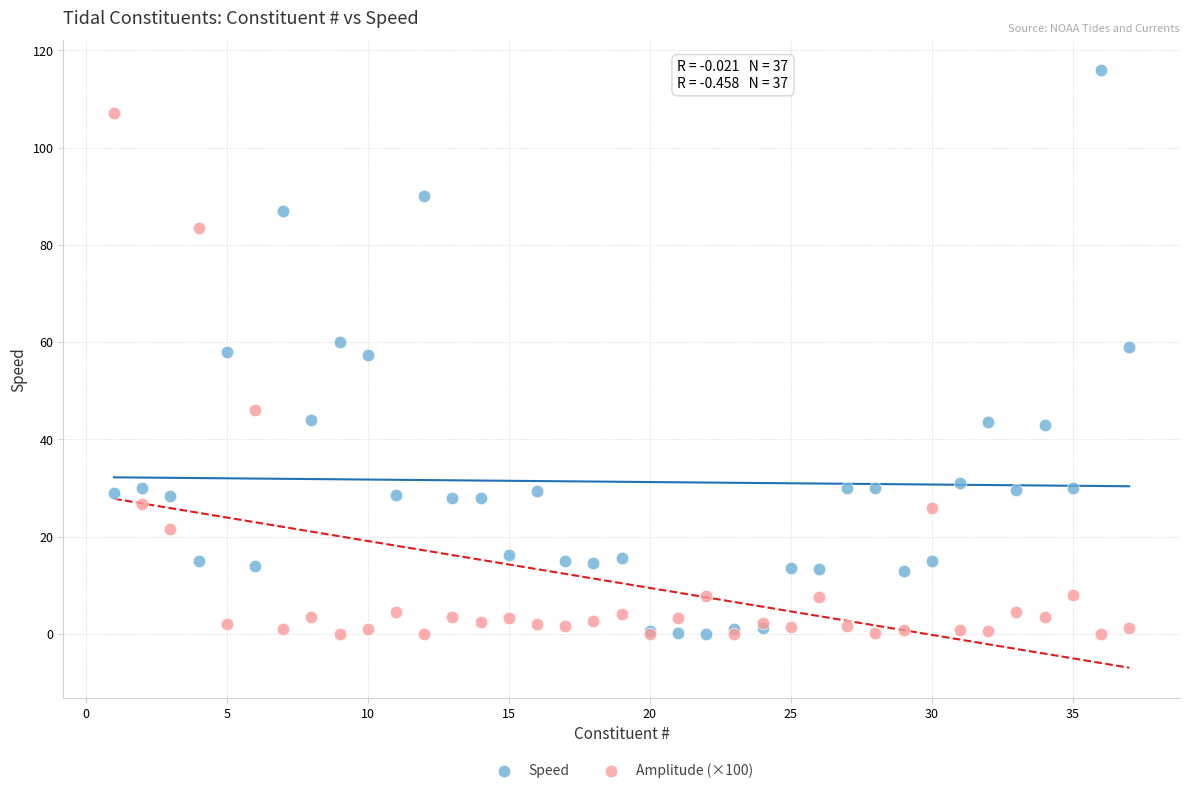

Which series reaches the maximum Y coordinate?

Speed